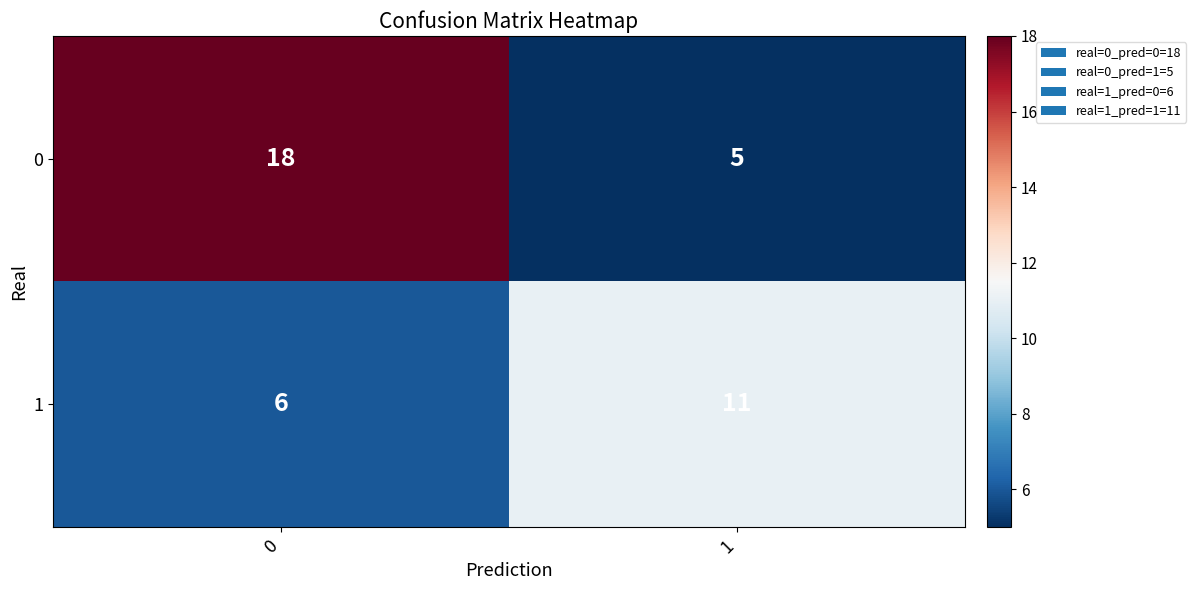

What is the sum of the 1 values at 1 and 0?

17